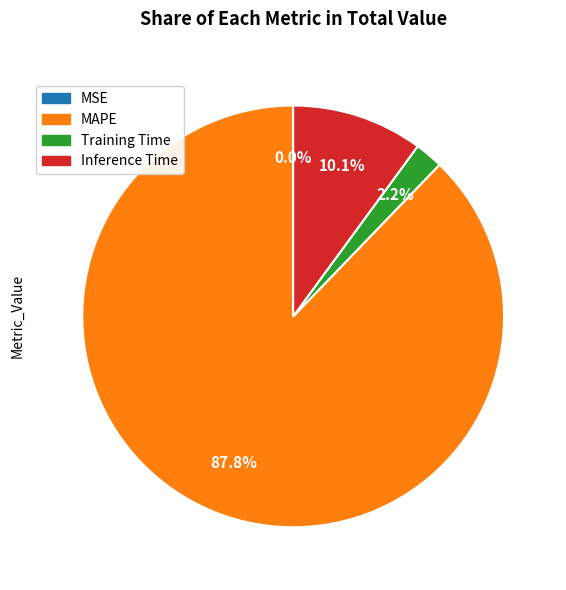

What is the majority slice?

MAPE